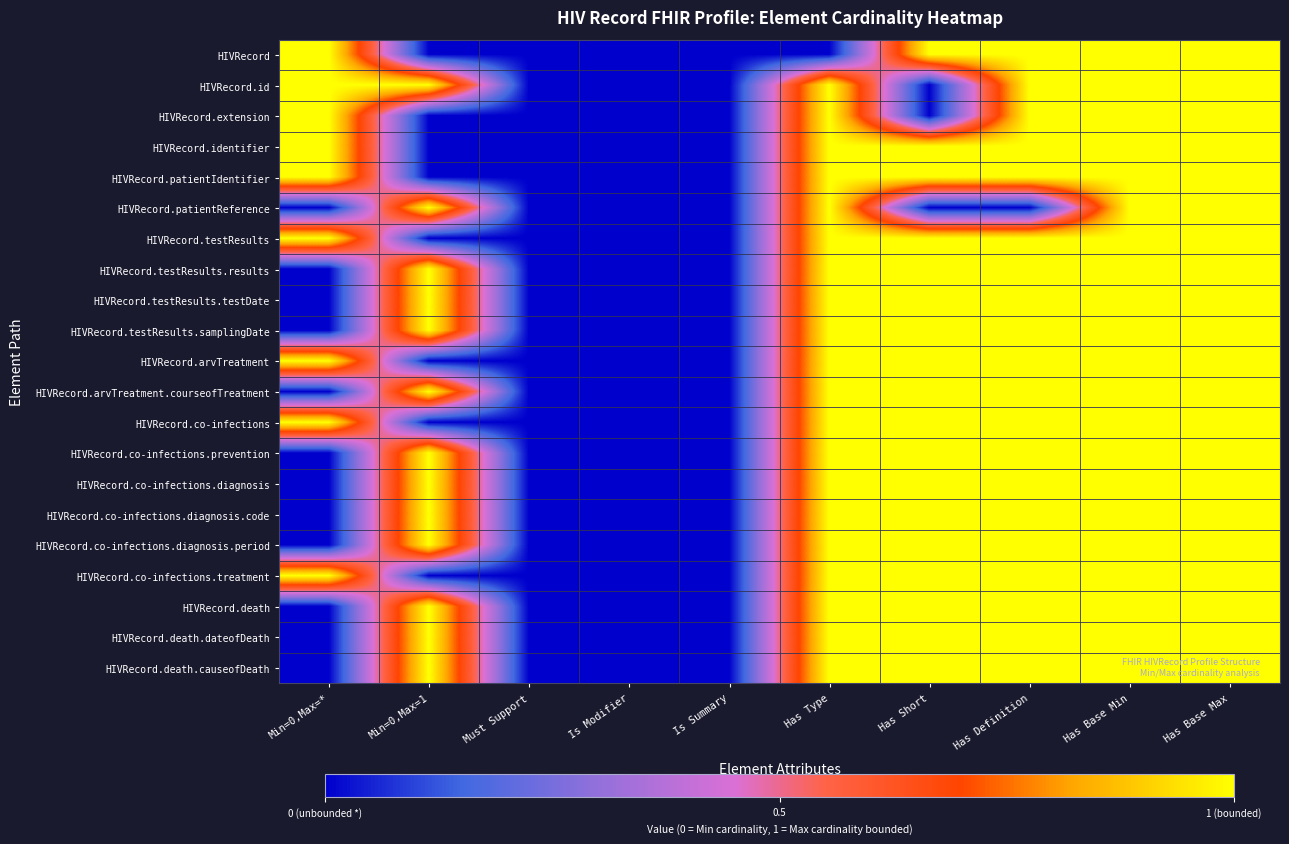

Which label corresponds to the smallest value in the chart?

Min=0,Max=1